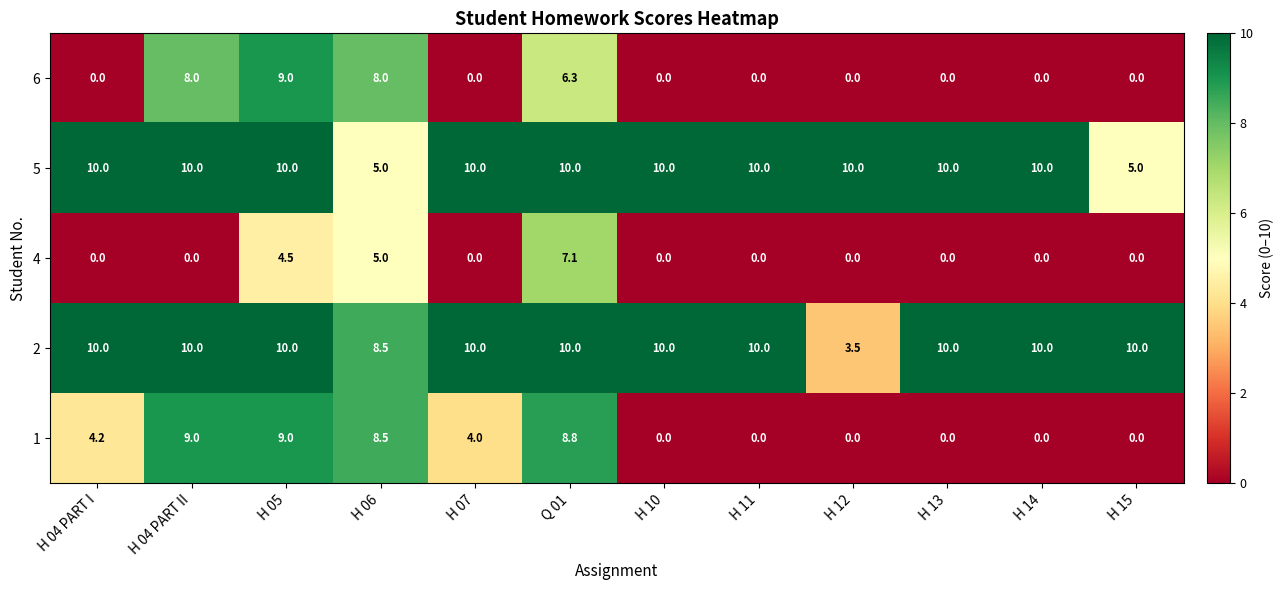

What is the spread (max minus min) of values at H 05?

5.5